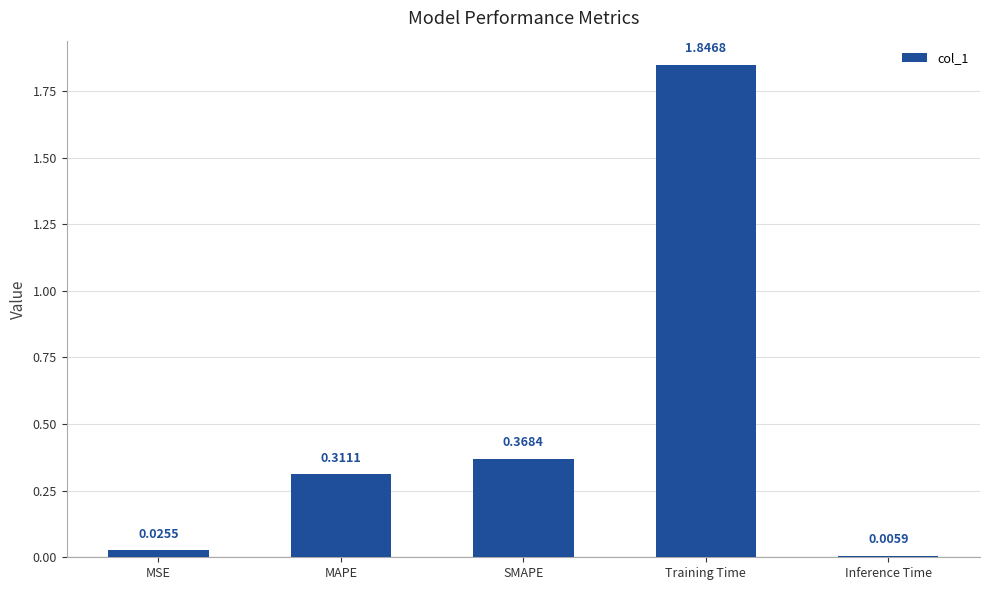

What is the change in value from Training Time to Inference Time?

-1.8